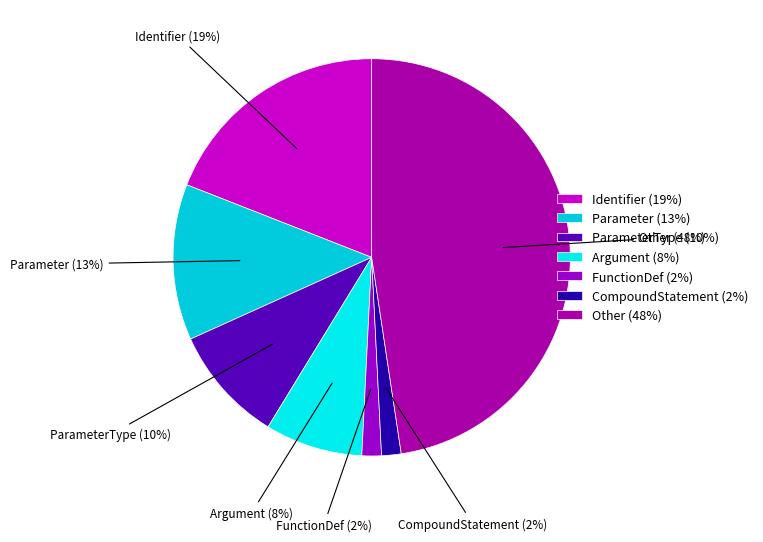

Which slice is the largest?

Other (48%)